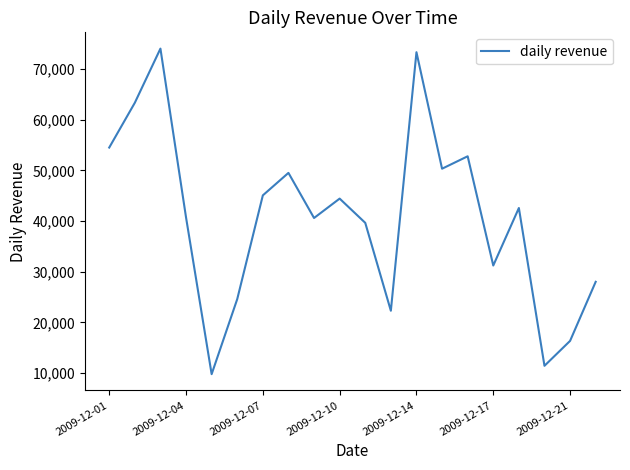

What is the maximum value shown in the chart?

74037.9